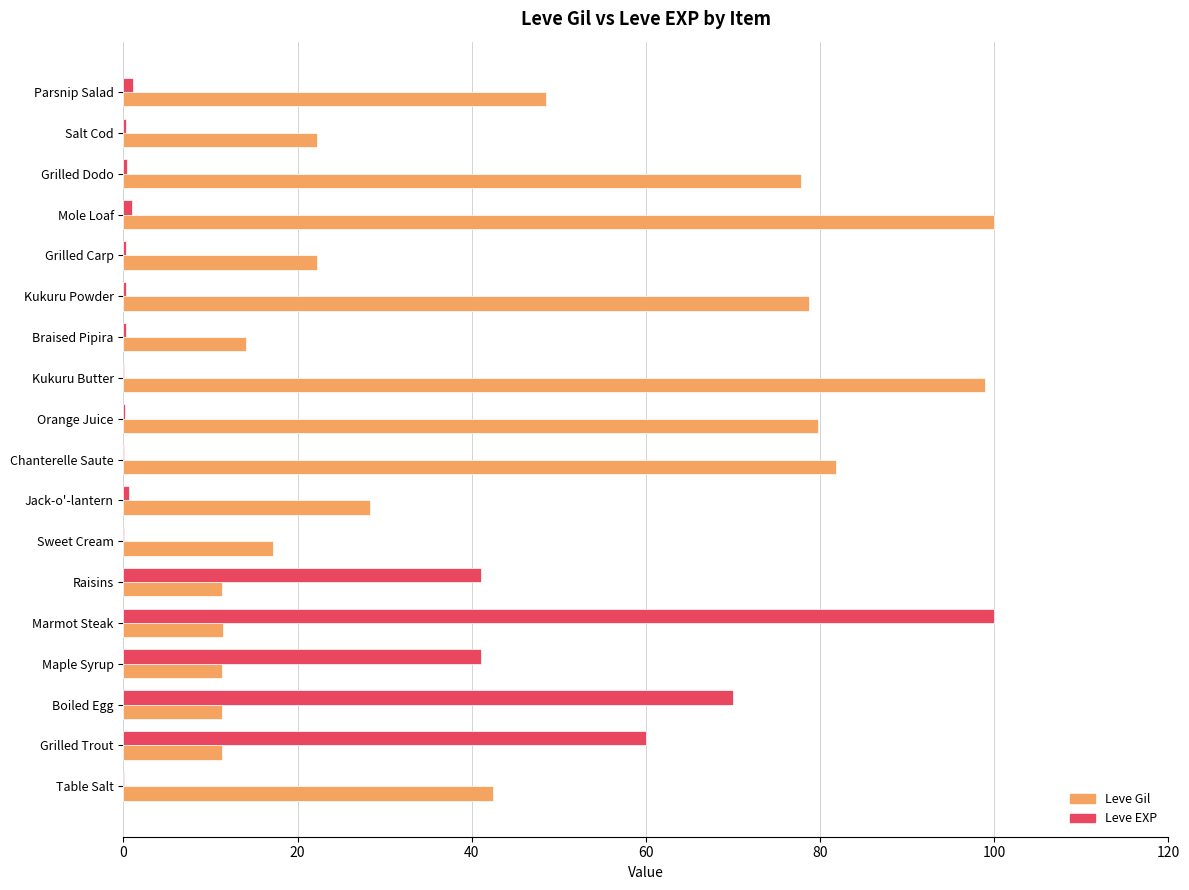

What is the maximum value for Leve EXP?

100.0